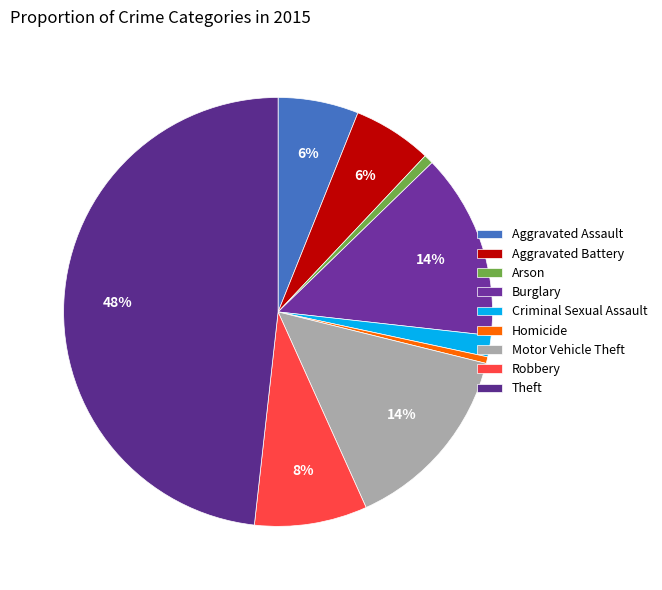

Is the sum of Robbery and Aggravated Battery greater than half?

No